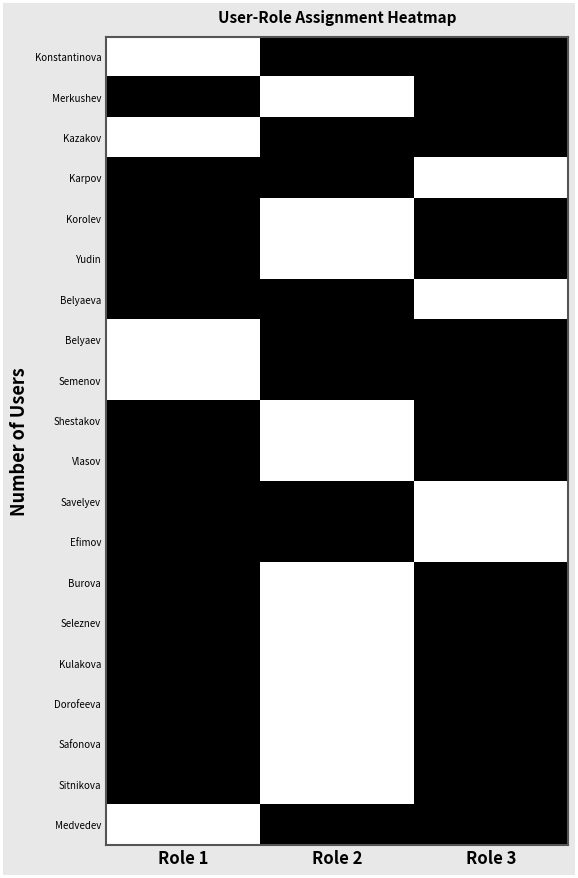

What is the total value across all series at Role 2?

11